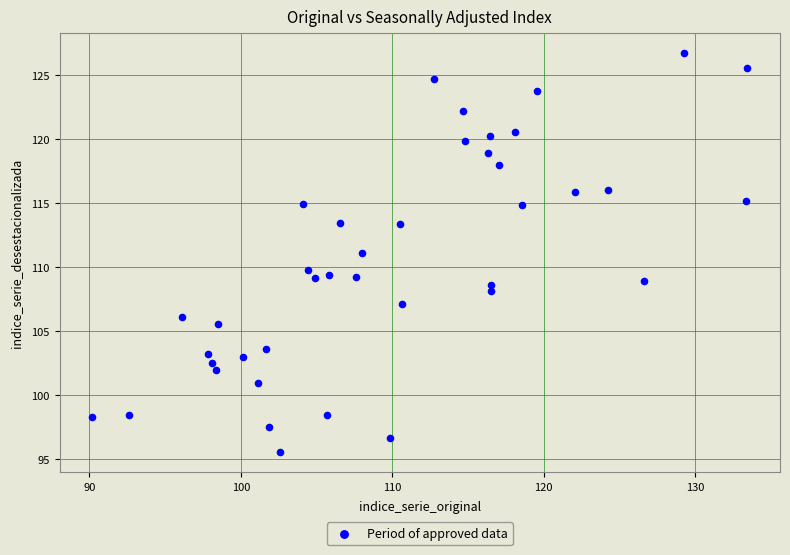

What is the range of Y values (max minus min)?

31.2